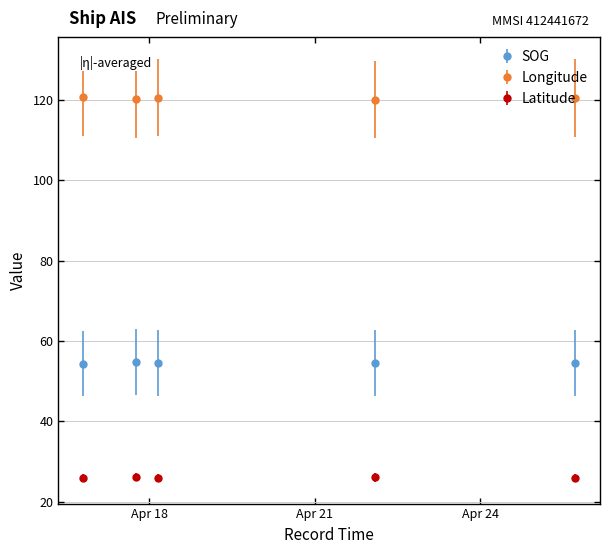

What is the sum of all Longitude values?

602.1